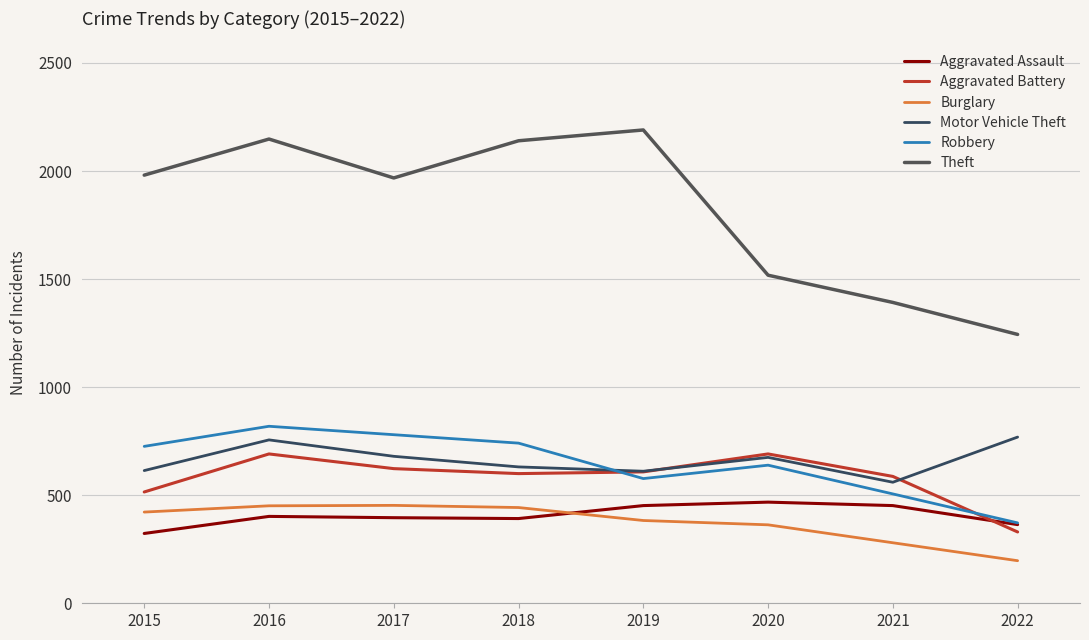

What is the total value across all series at 2018?

4947